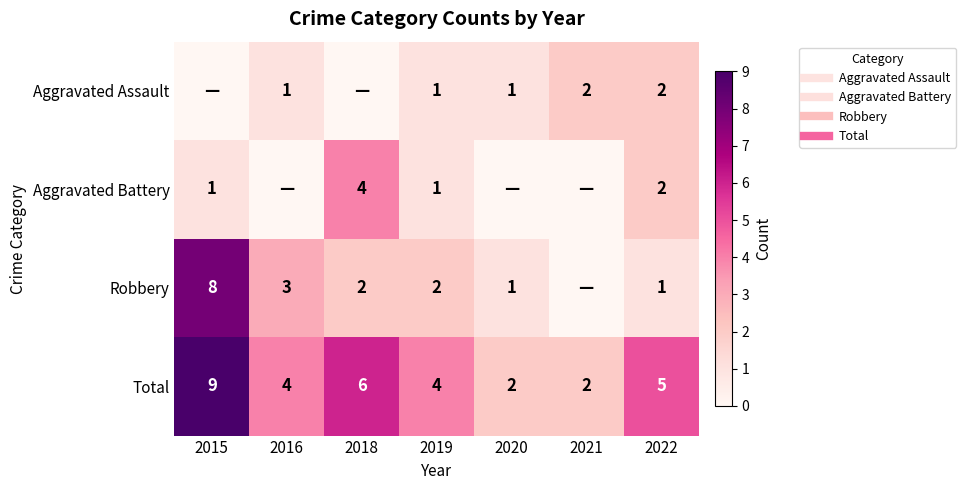

What is the sum of the Total values at 2021 and 2015?

11